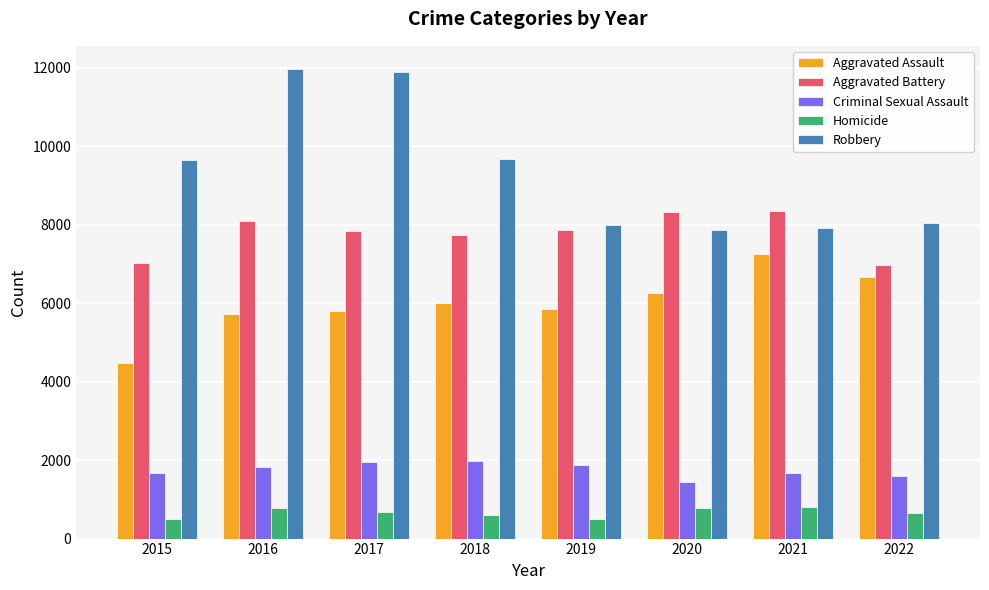

Between 2015 and 2016, which series saw the biggest shift?

Robbery